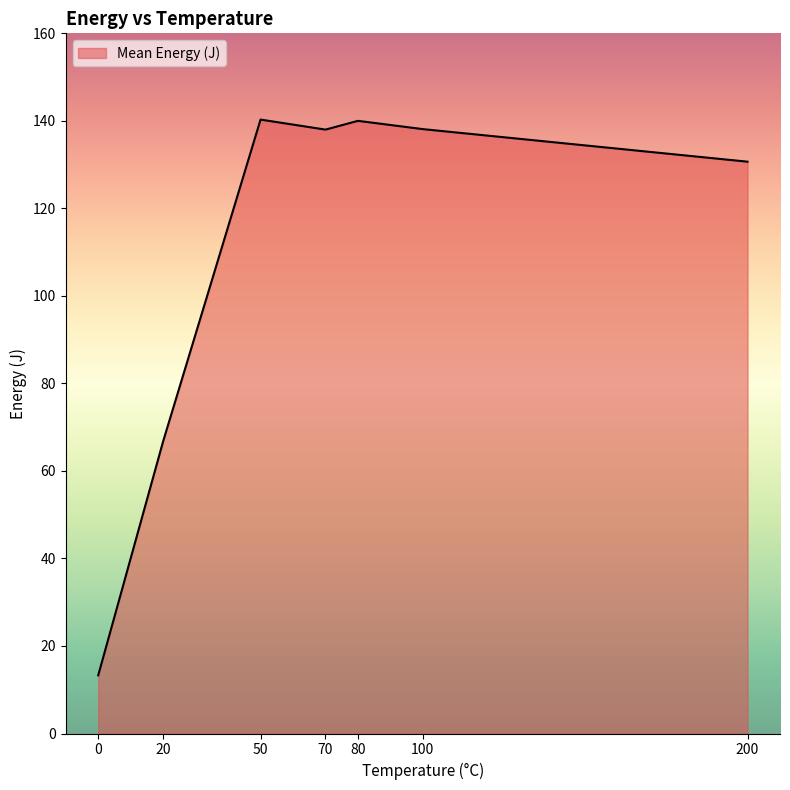

Does the chart display data point markers on the line(s)?

No